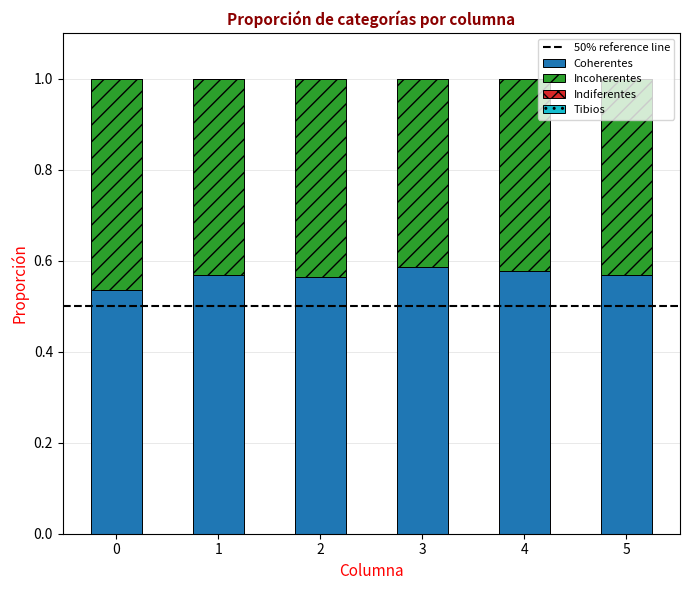

What is the sum of all Coherentes values?

3.4